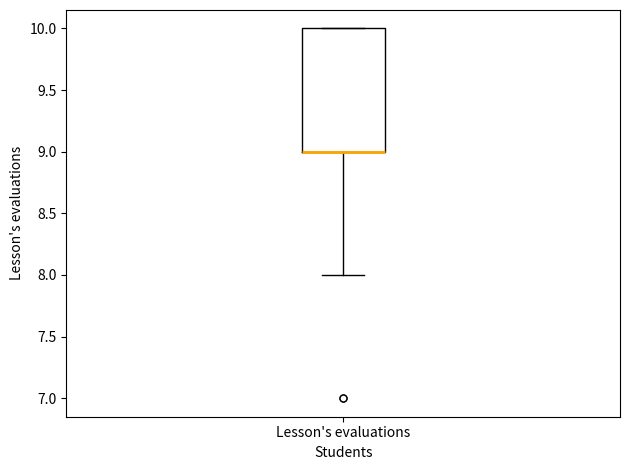

Read this box plot against the y-axis: the position of the median line, the range covered by the box, and the ends of both whiskers. The values are not printed on the chart, so give them approximately, as read against the axis.

median 9 (drawn on the box's lower edge), box 9 to 10, whiskers 8 to 10